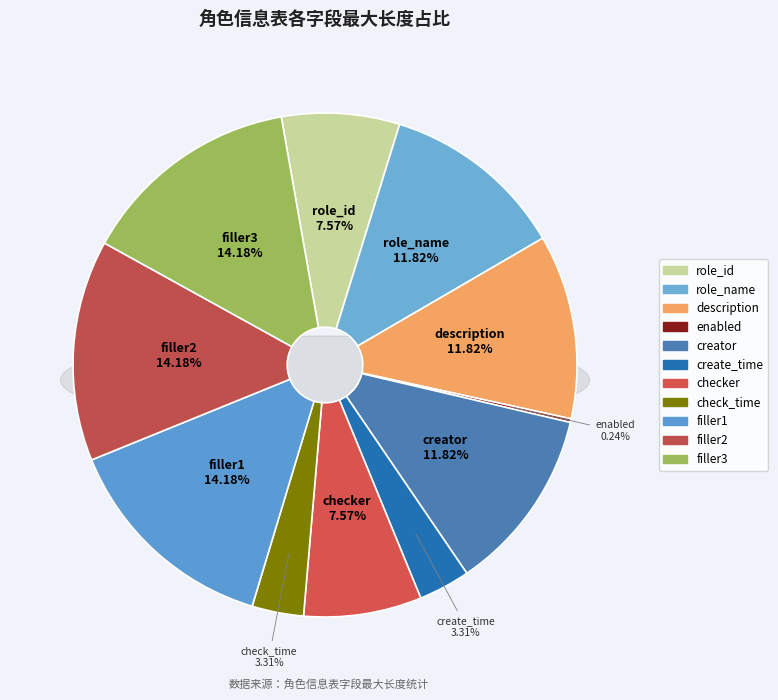

What percentage is the filler3 slice, to the nearest percent?

14%